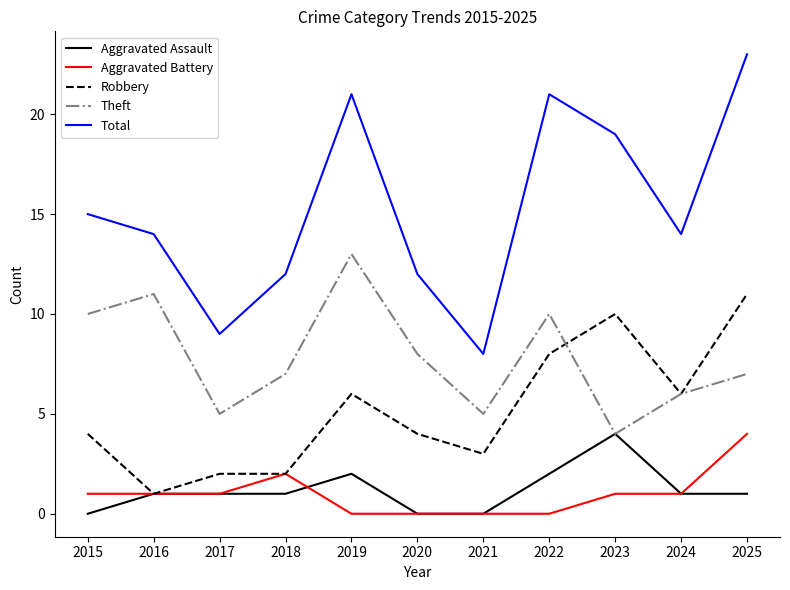

True or false: Total and Aggravated Assault intersect in this chart.

False